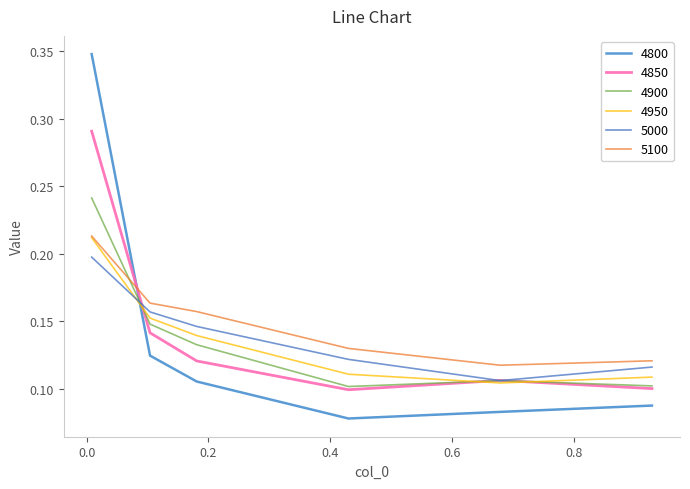

After their last crossing, which series has the higher values: 4850 or 4800?

4850